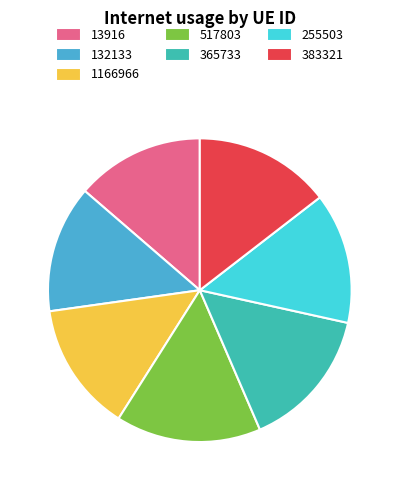

What is the ratio of the value at 255503 to the value at 13916?

1.0